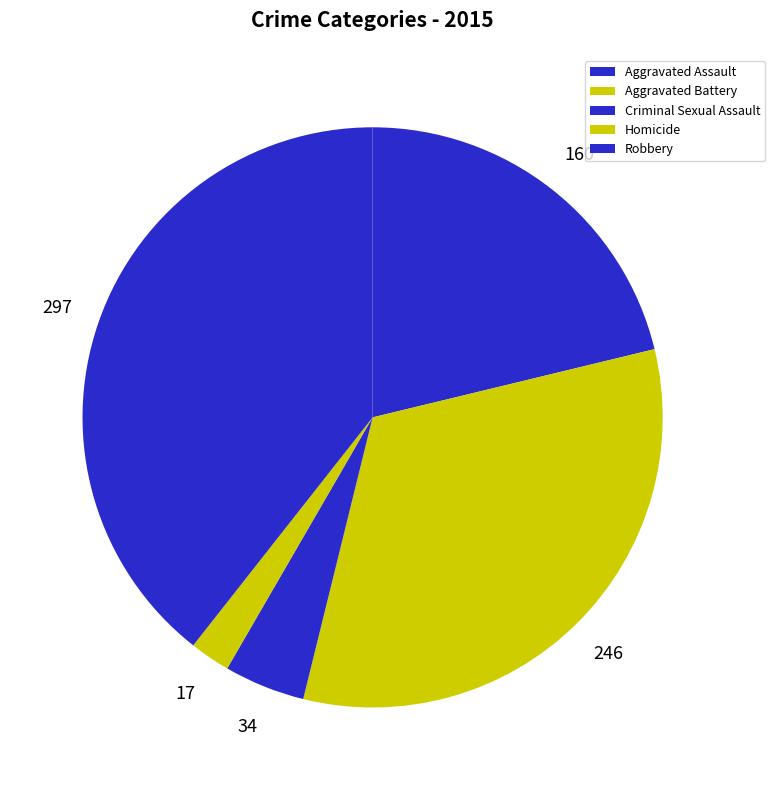

Count the number of slices in the pie.

5